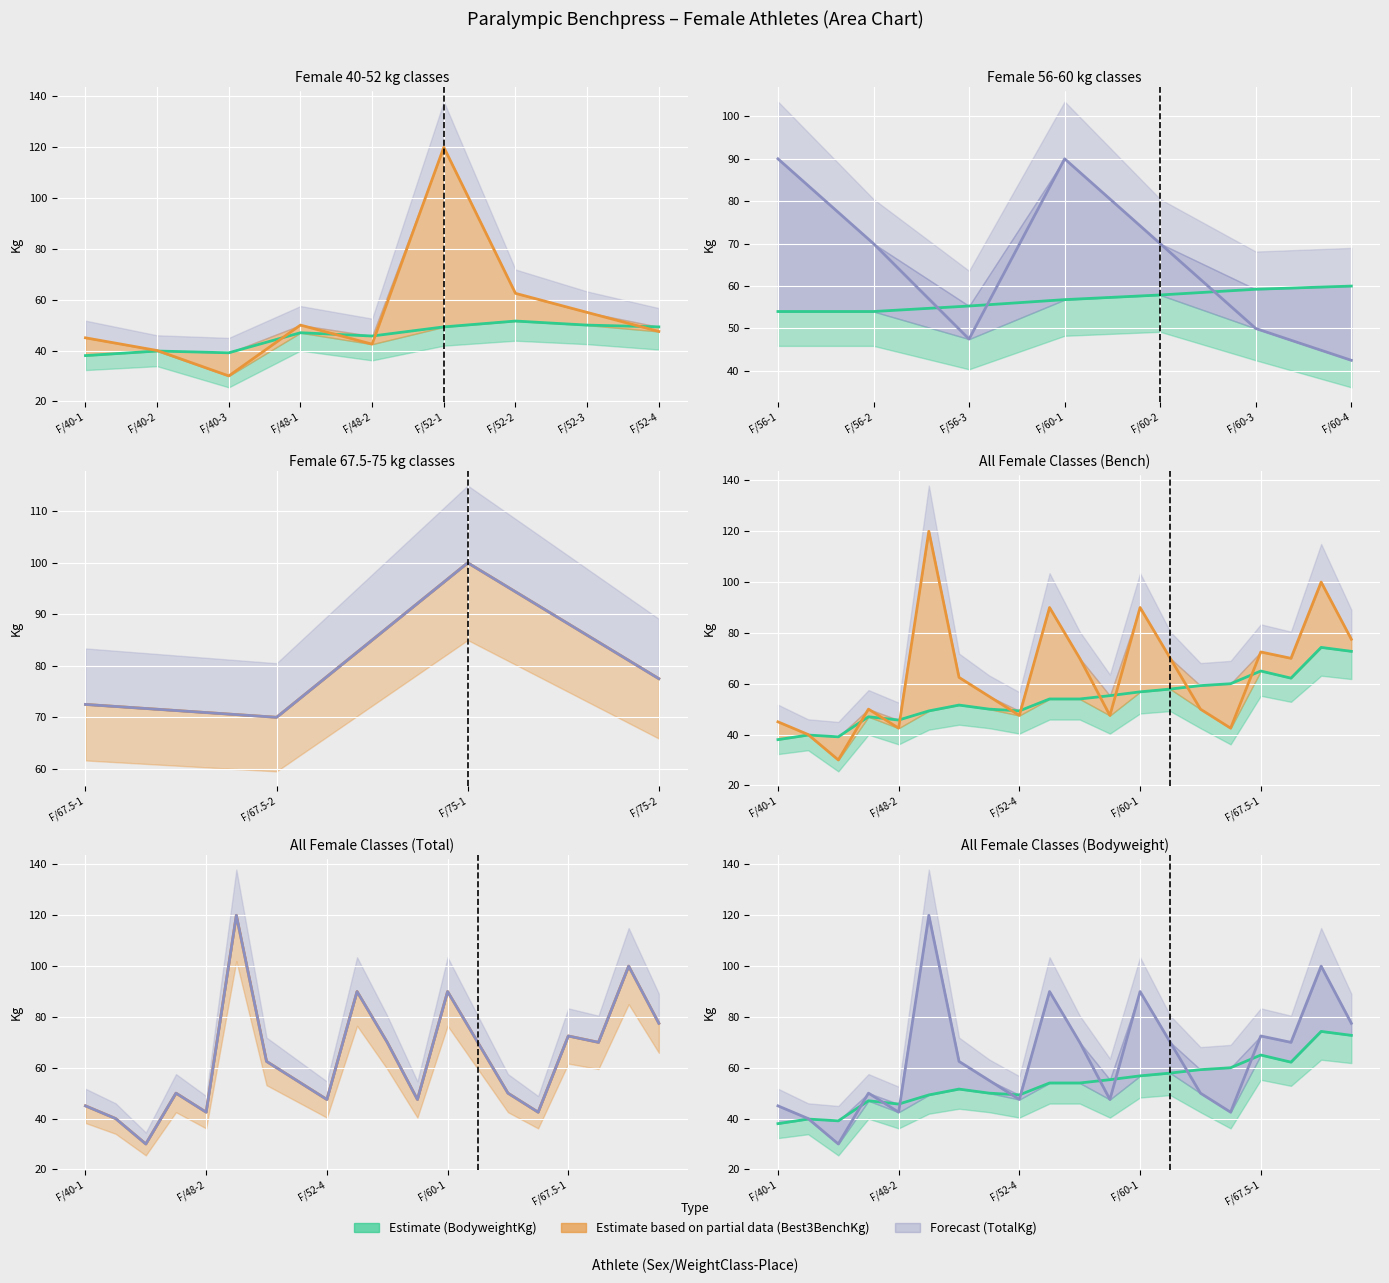

What is the lowest value of the Best3BenchKg series?

30.0